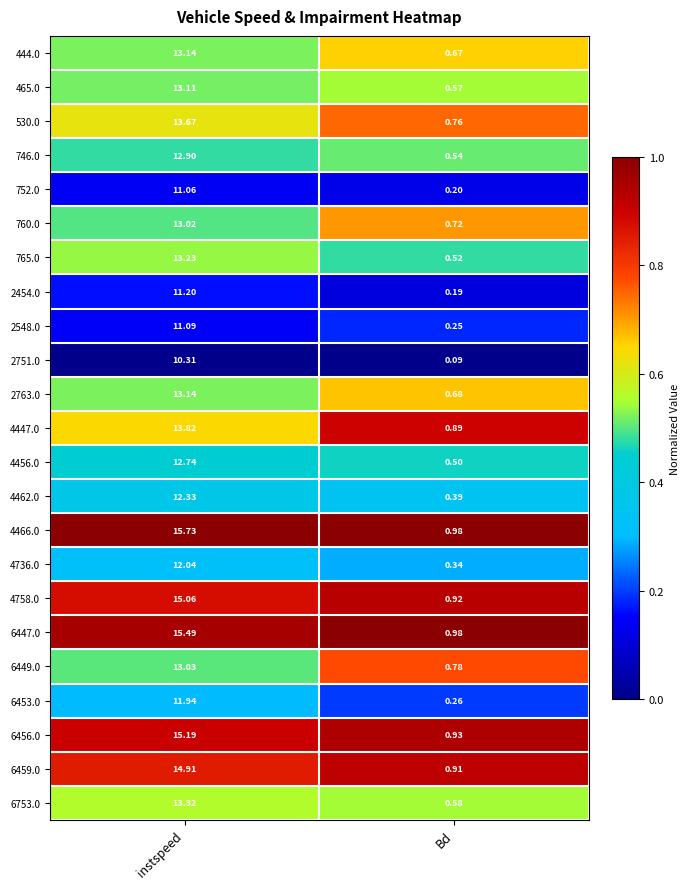

Rank the categories by 4466.0 value from highest to lowest.

instspeed, Bd